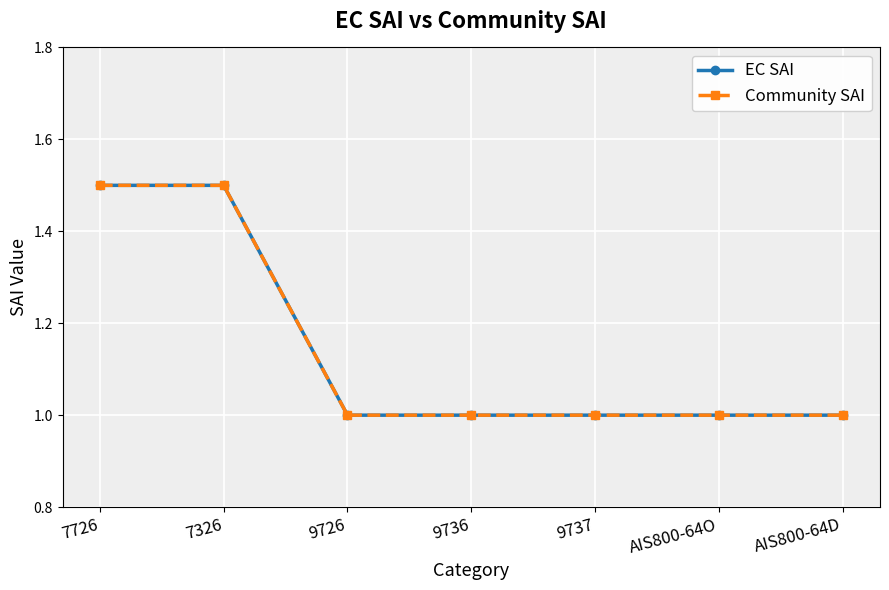

Does the chart have visible grid lines?

Yes